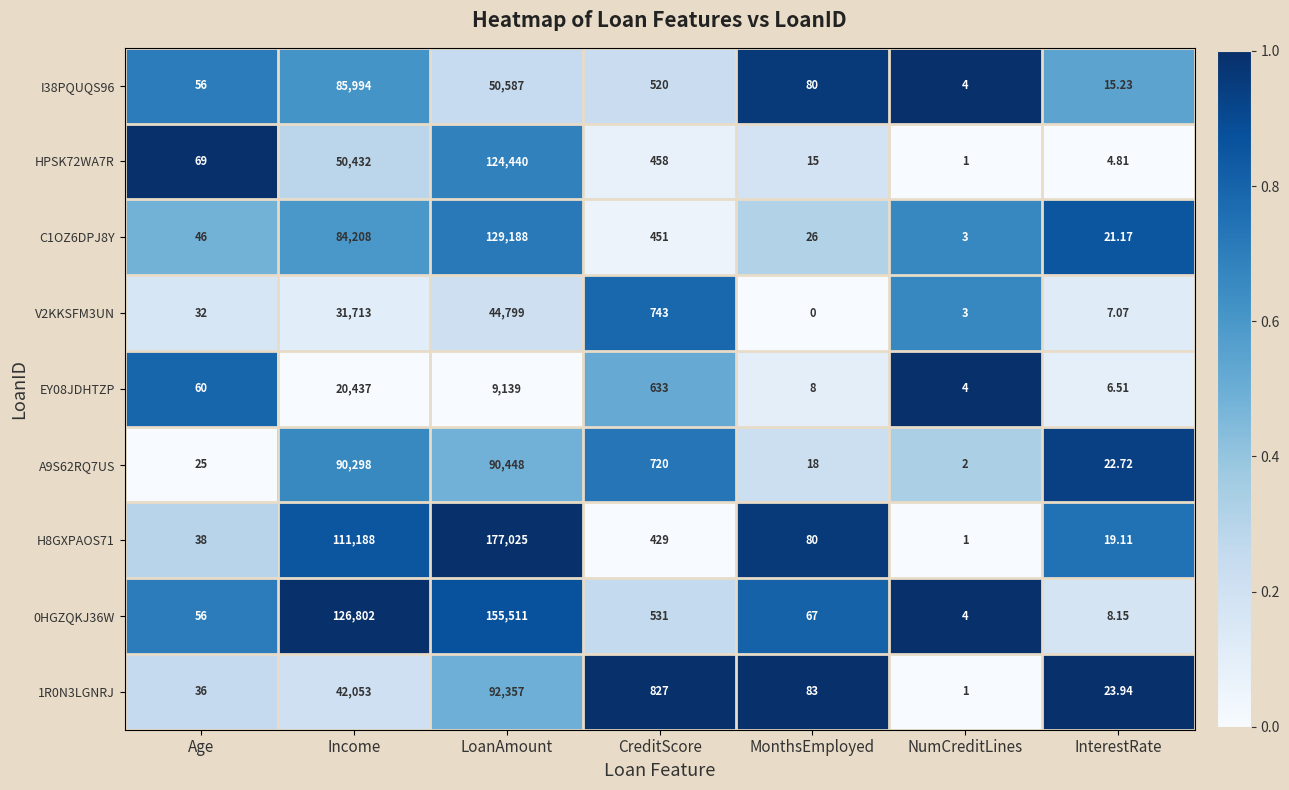

Rank the categories by A9S62RQ7US value from lowest to highest.

NumCreditLines, MonthsEmployed, InterestRate, Age, CreditScore, Income, LoanAmount